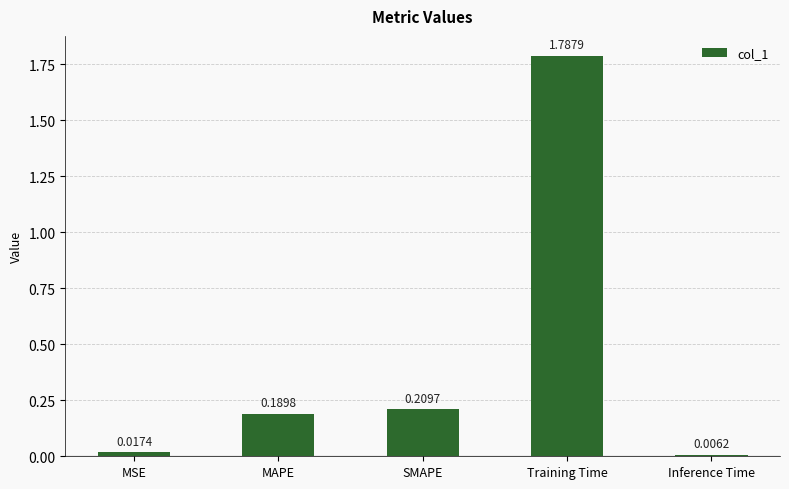

Which label corresponds to the largest value in the chart?

Training Time